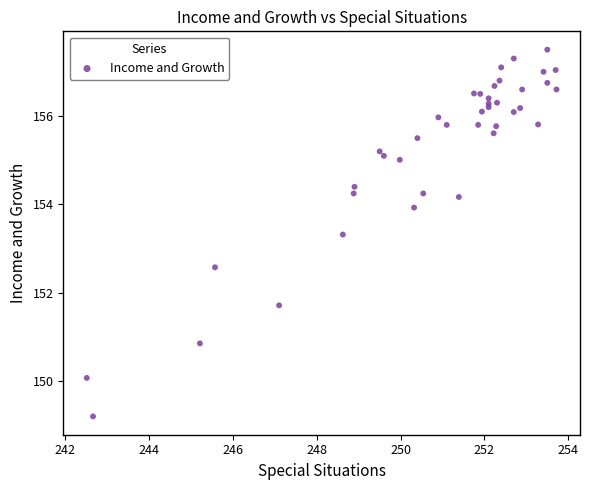

What Y value in the scatter plot is closest to 153?

153.3